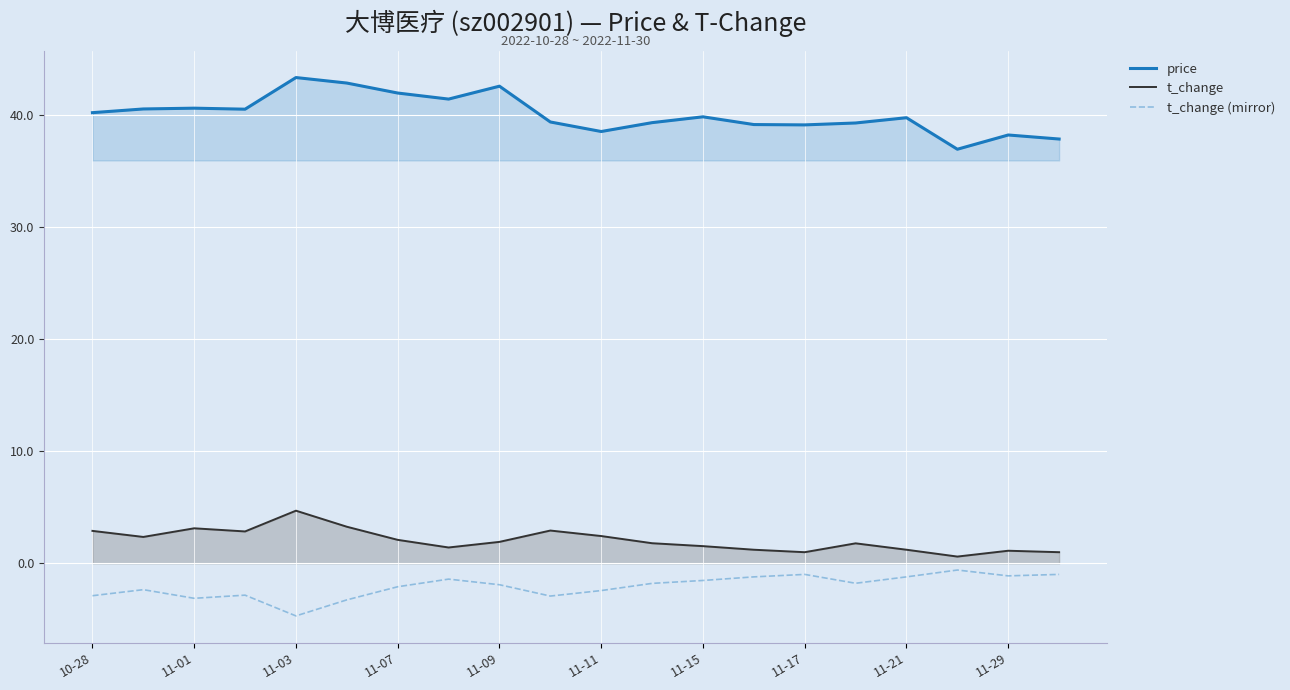

List the series in order of their peak value, highest first.

price, t_change, t_change (mirror)